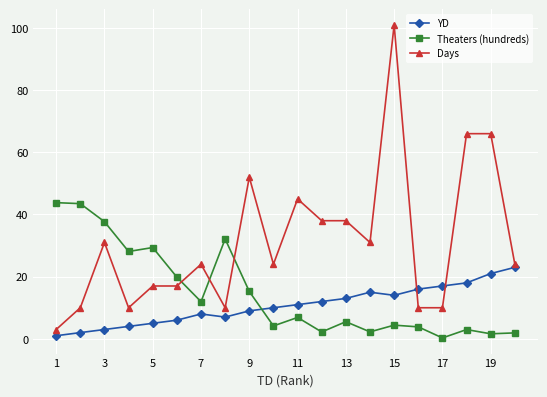

Which series has the largest total across all categories?

Days